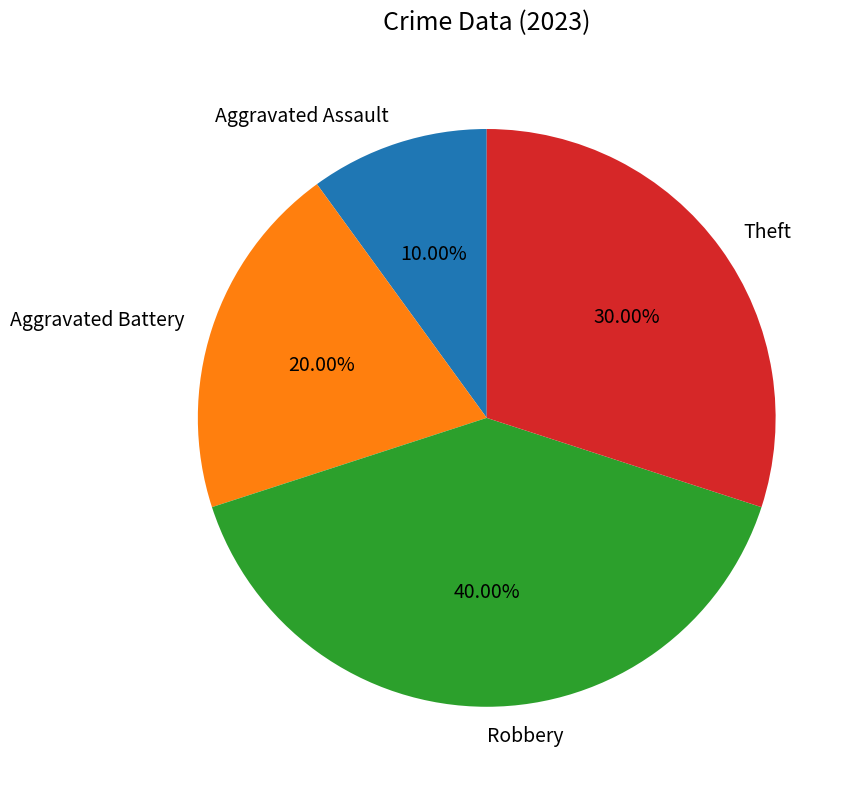

Count the number of slices in the pie.

4